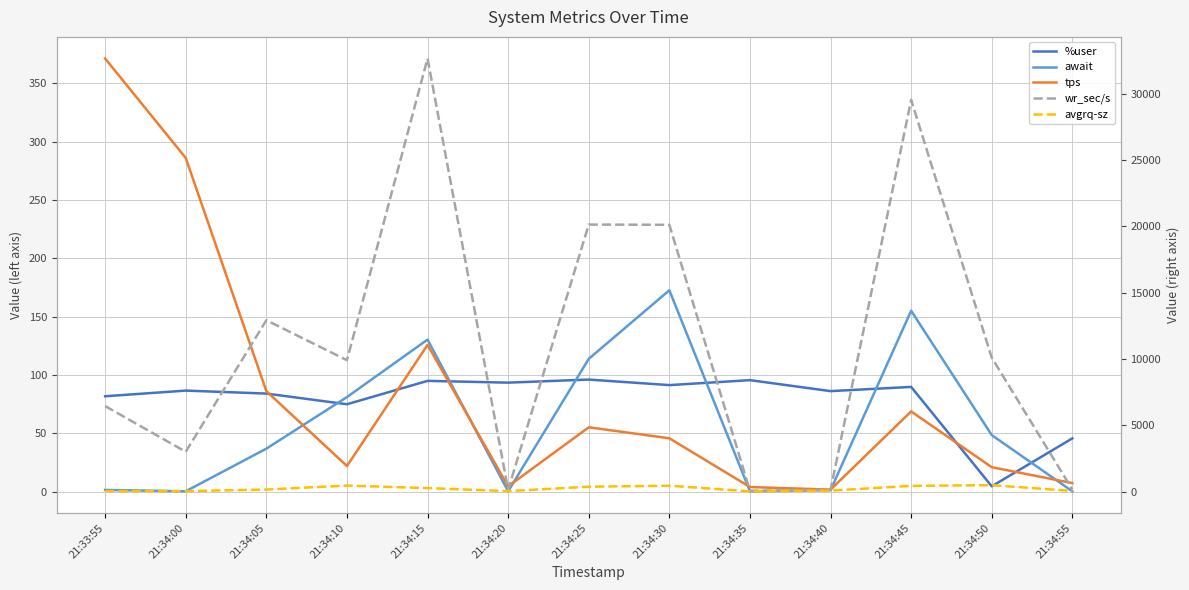

After their last crossing, which series has the higher values: await or %user?

%user